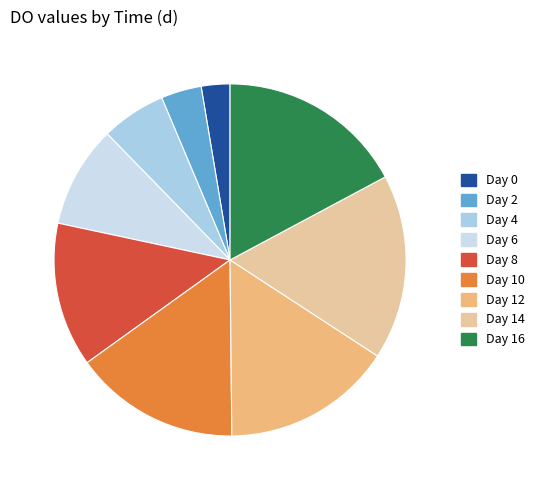

Count the number of slices in the pie.

9